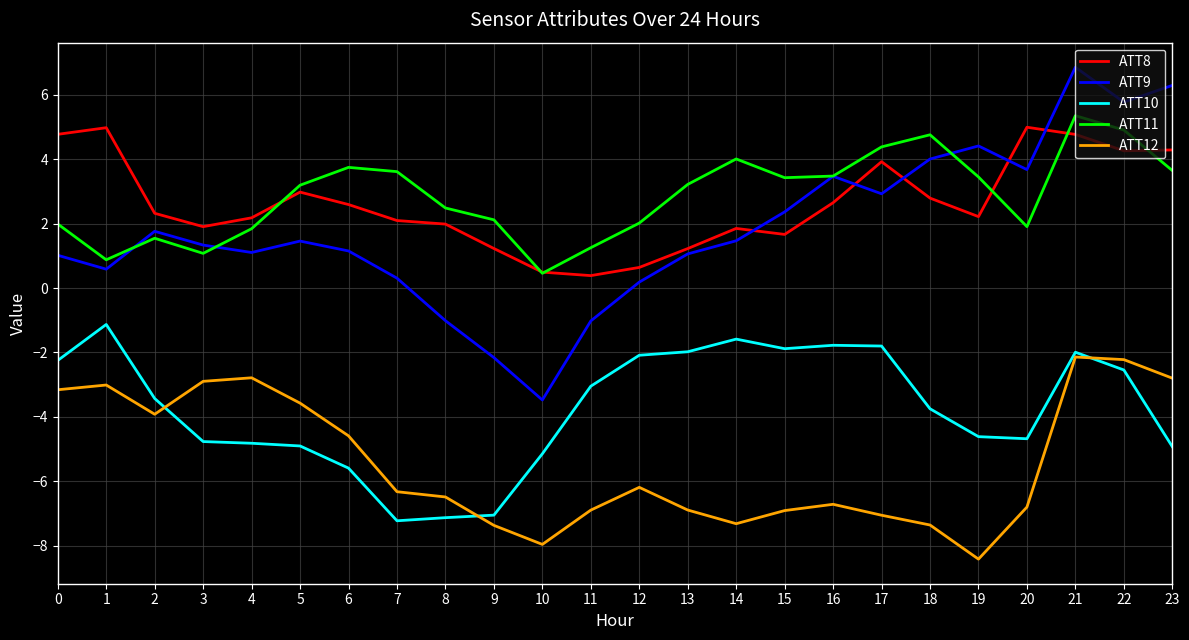

True or false: ATT12 has more than 1 interior local peaks.

True